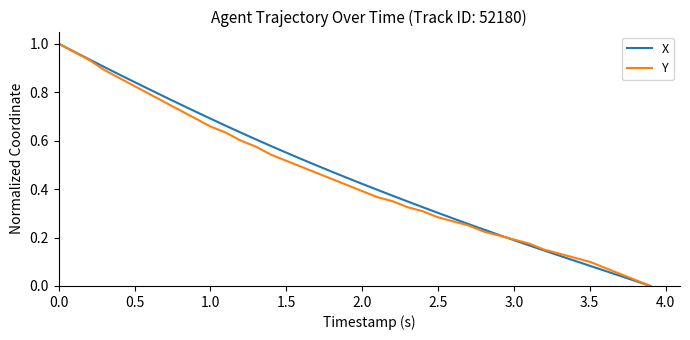

What is the difference between the maximum and minimum values in the X series?

1.0